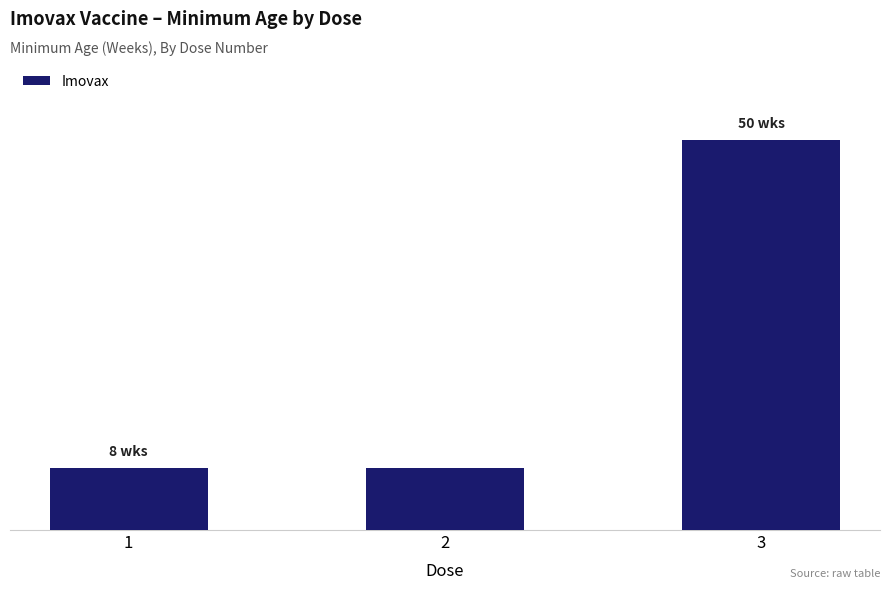

What is the difference between the values at 3 and 2?

42